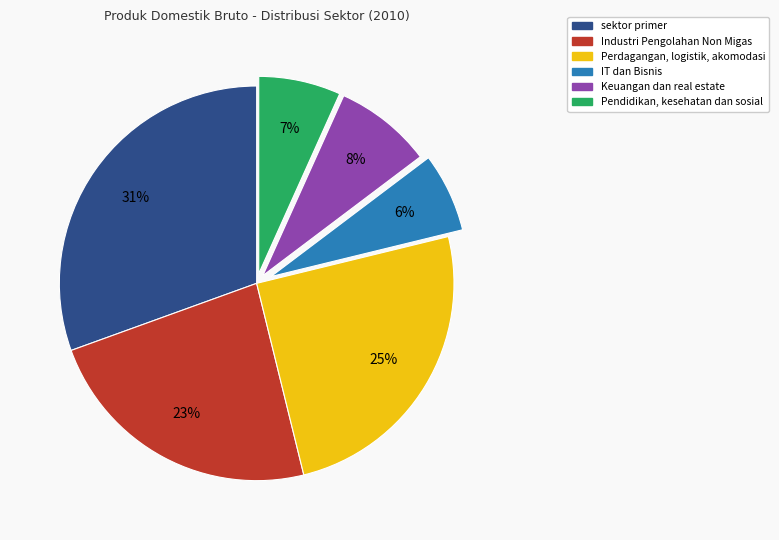

Is the sum of Perdagangan, logistik, akomodasi and IT dan Bisnis greater than half?

No